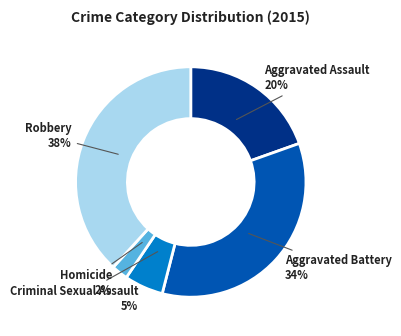

Is there a majority slice in this chart?

No